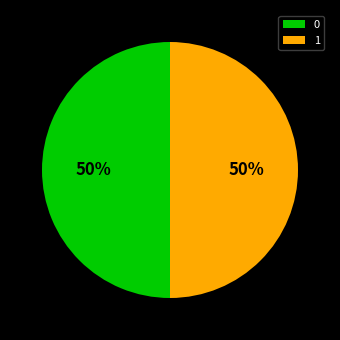

Do 0 and 1 together represent more than half of the pie?

Yes